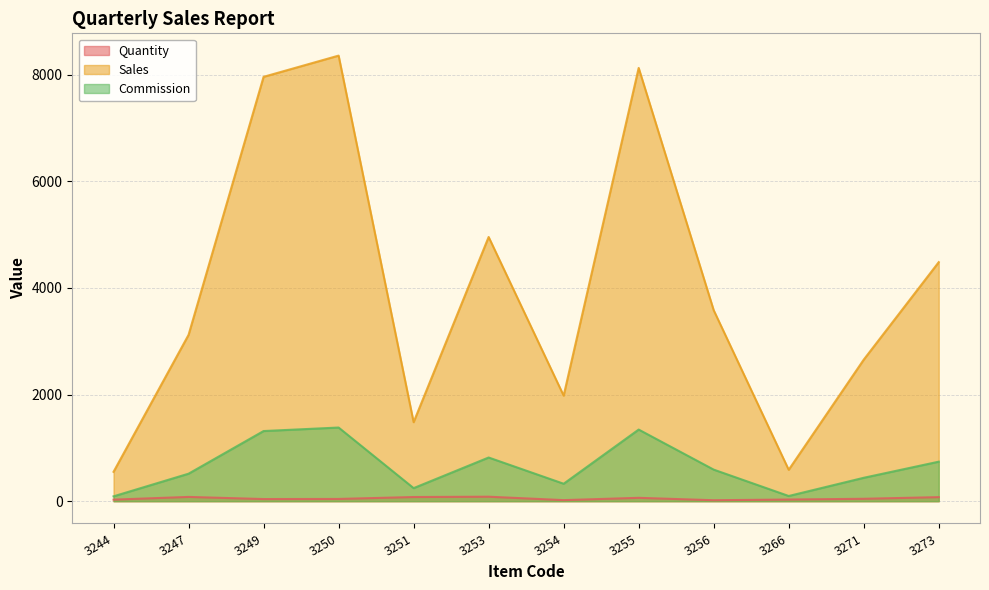

Does the chart have visible grid lines?

Yes